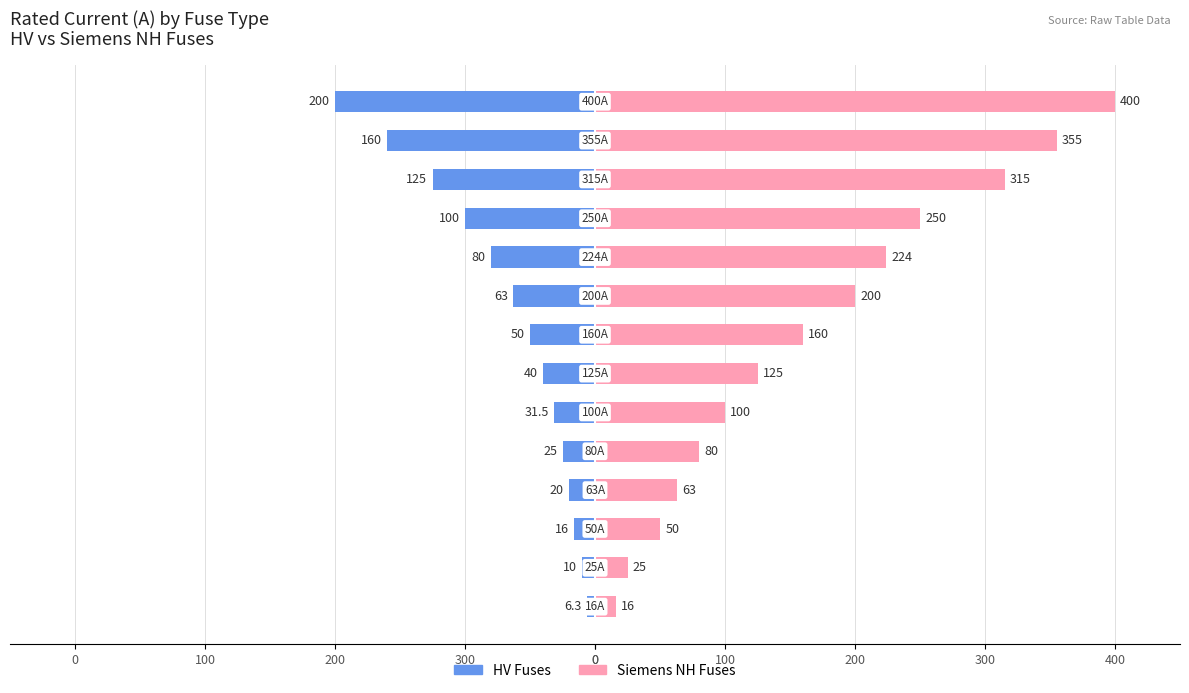

How many data points in Siemens NH Fuses are less than 160?

7